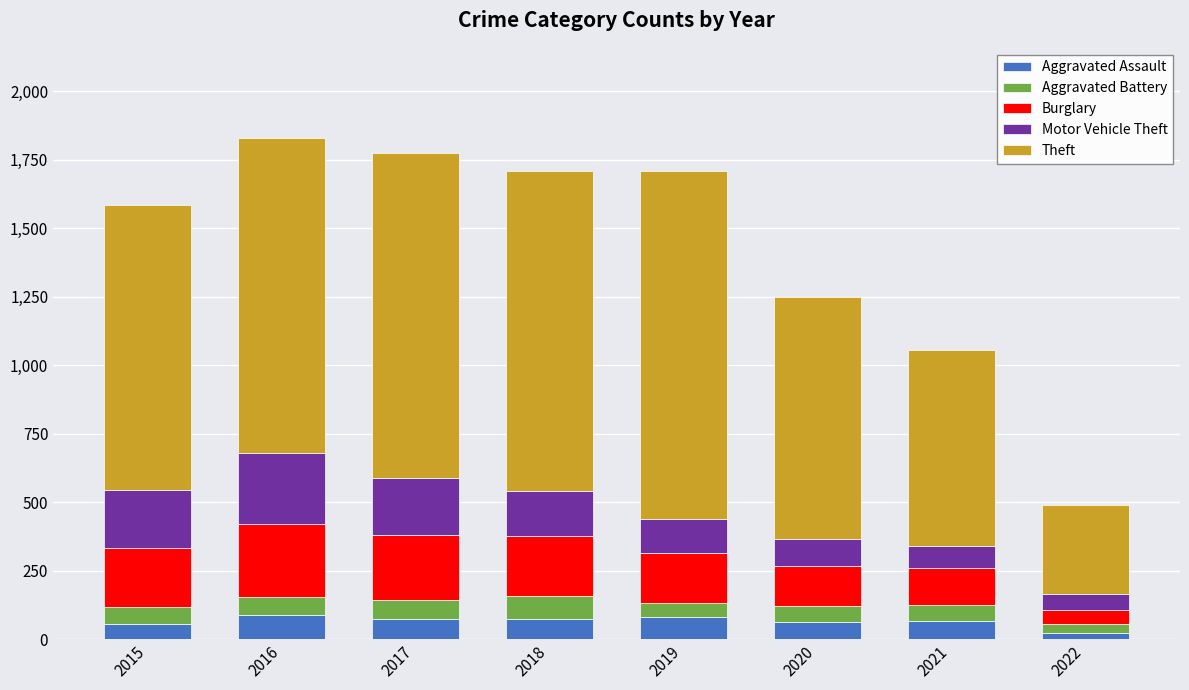

What is the total value across all series at 2016?

1830